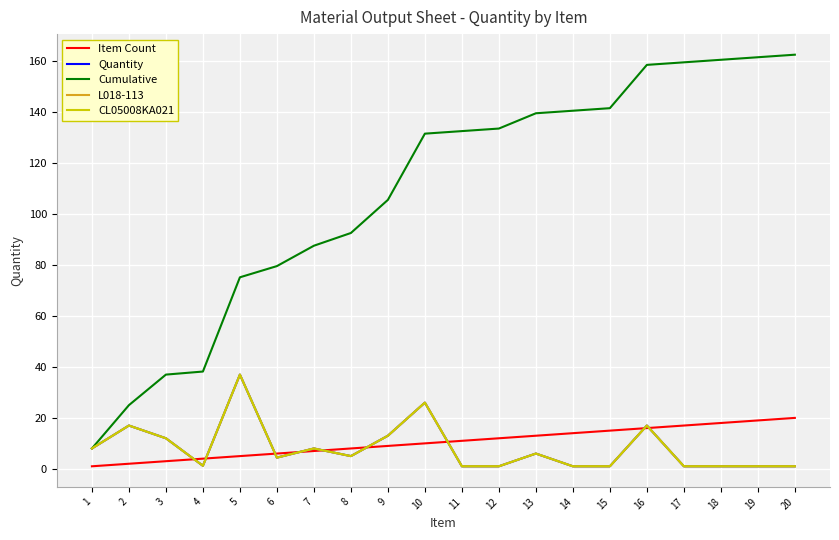

Does the chart have visible grid lines?

Yes